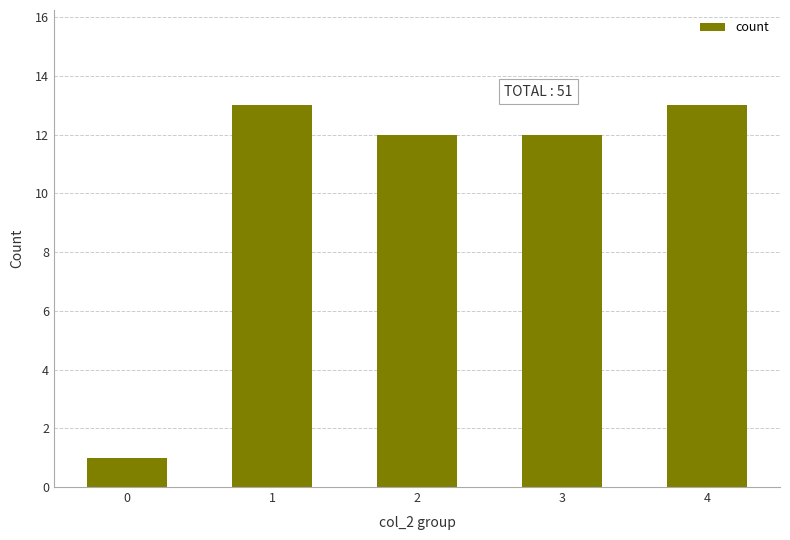

What is the value of the 4th bar from the left?

12